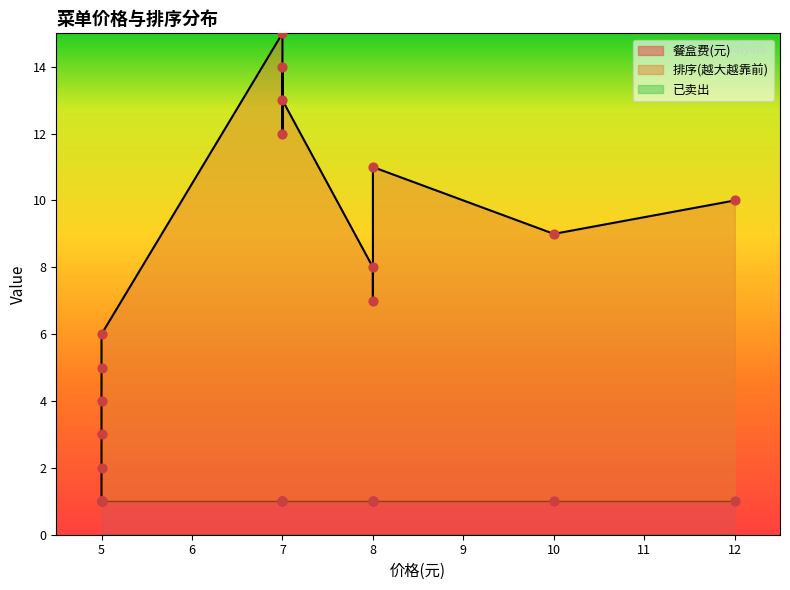

Which series contains the lowest Y value?

已卖出